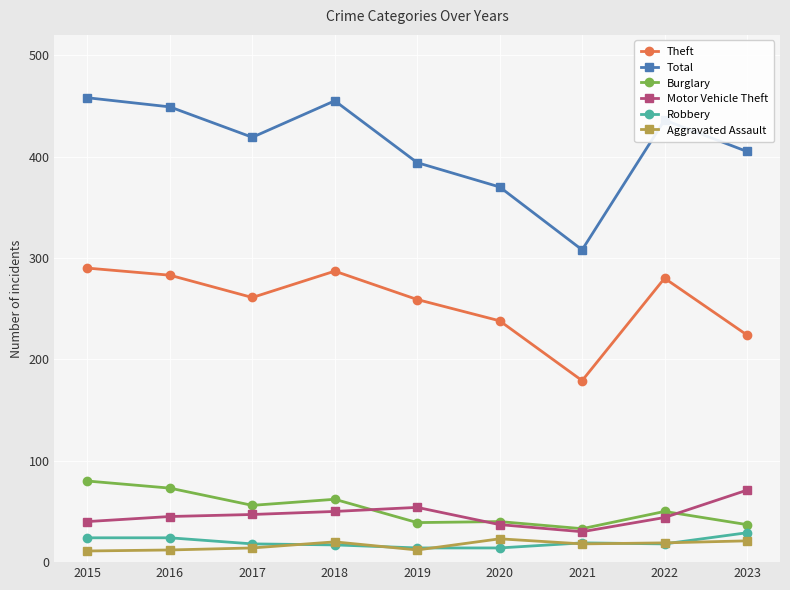

Is this an area chart (filled region under the line)?

No